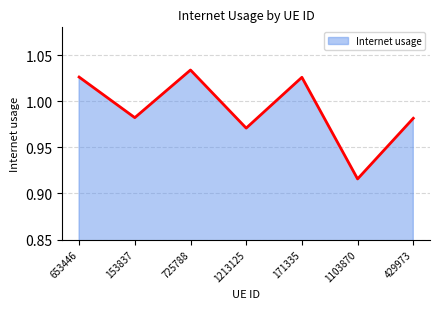

Which category has the highest value across all series?

725788